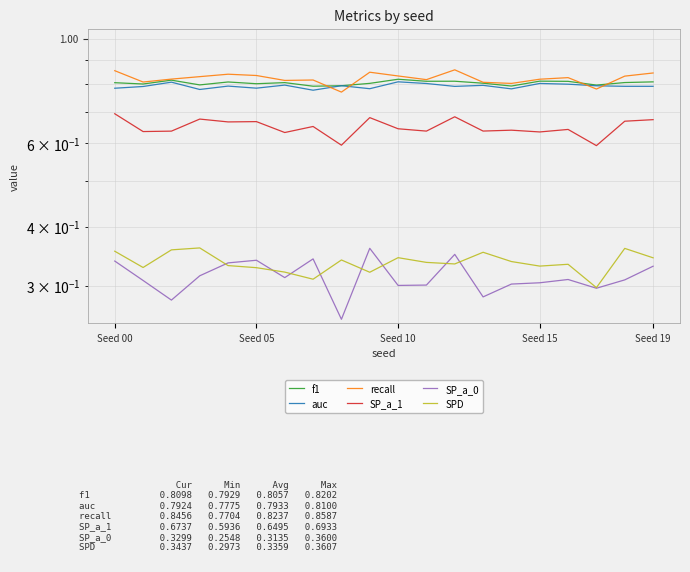

How many series are shown in this chart?

6